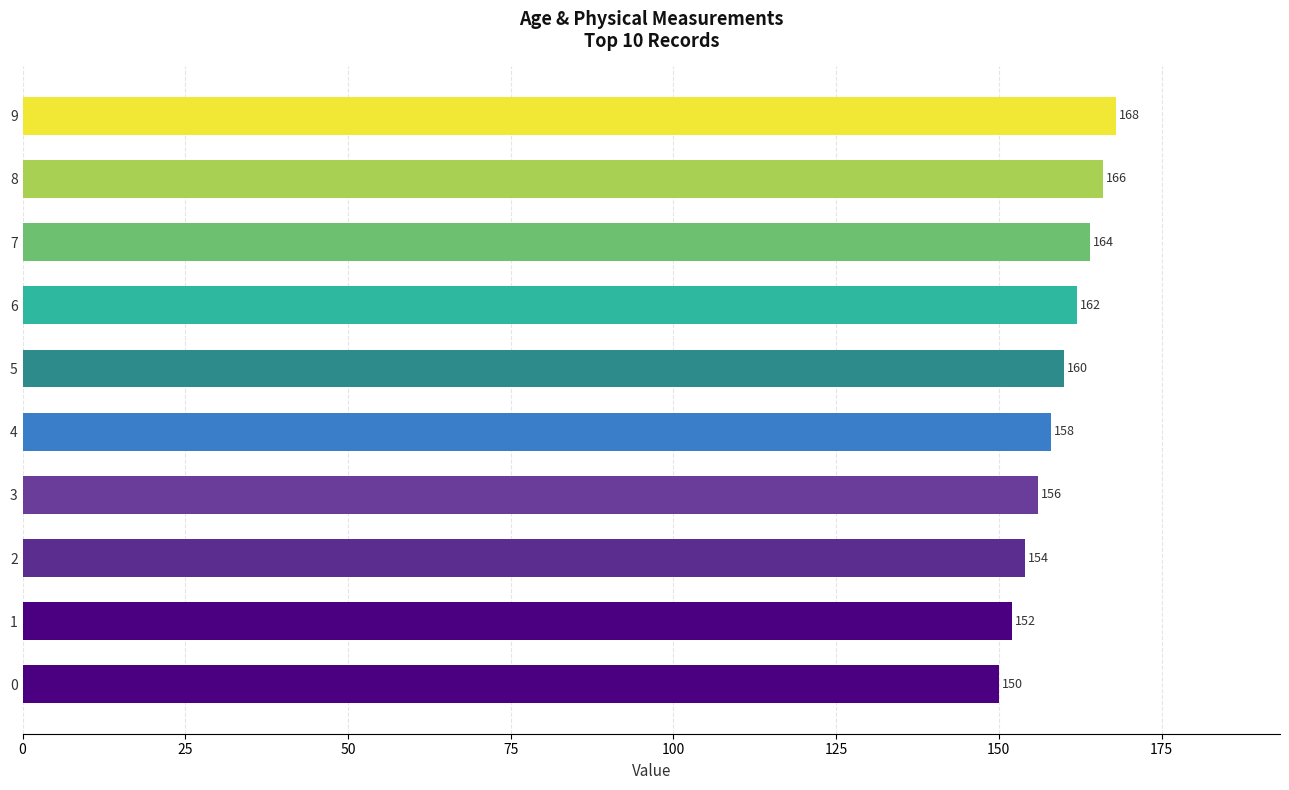

How many data points does each series have?

10